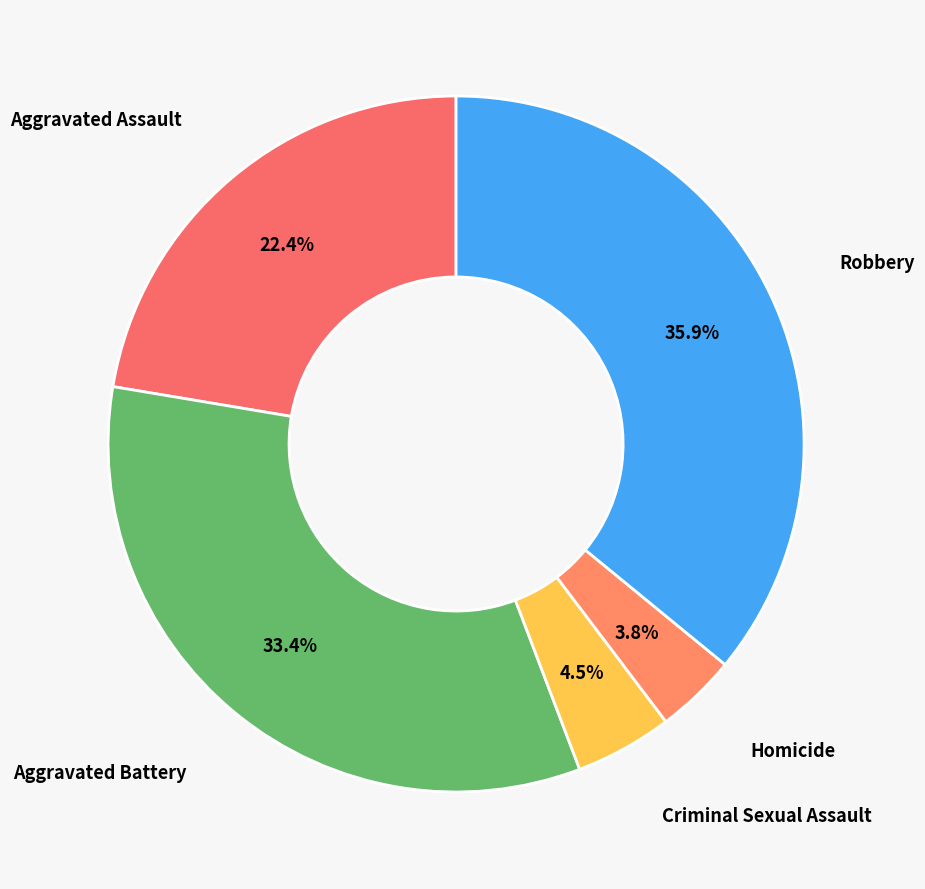

How many slices are in this pie chart?

5